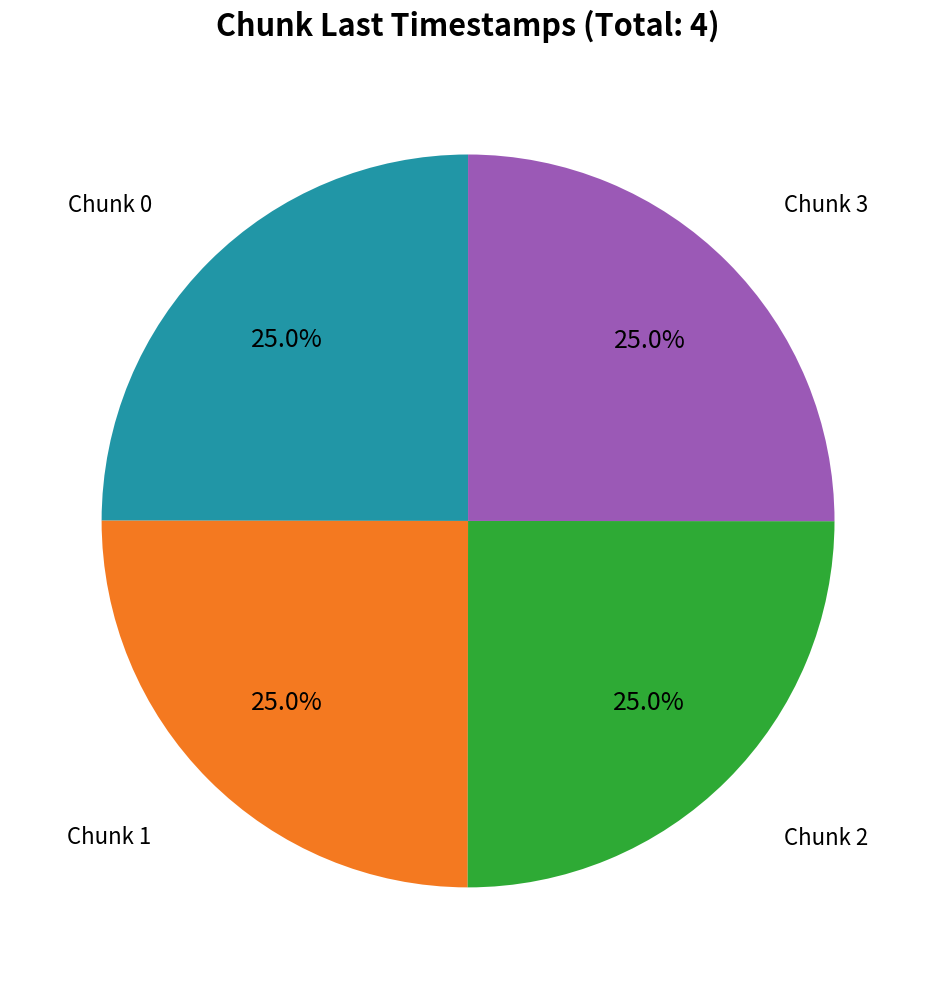

Is there any slice that represents more than half of the pie?

No